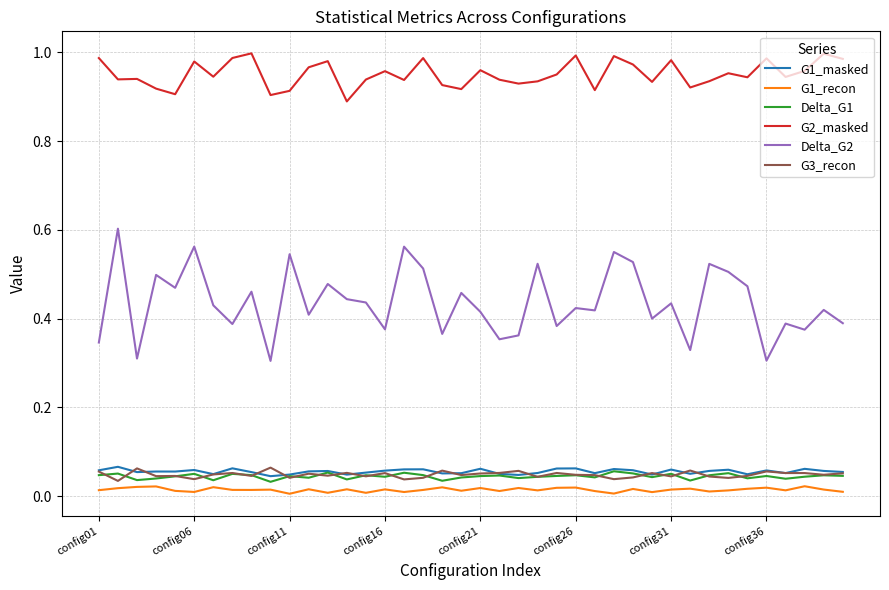

How many lines are shown in the chart?

6